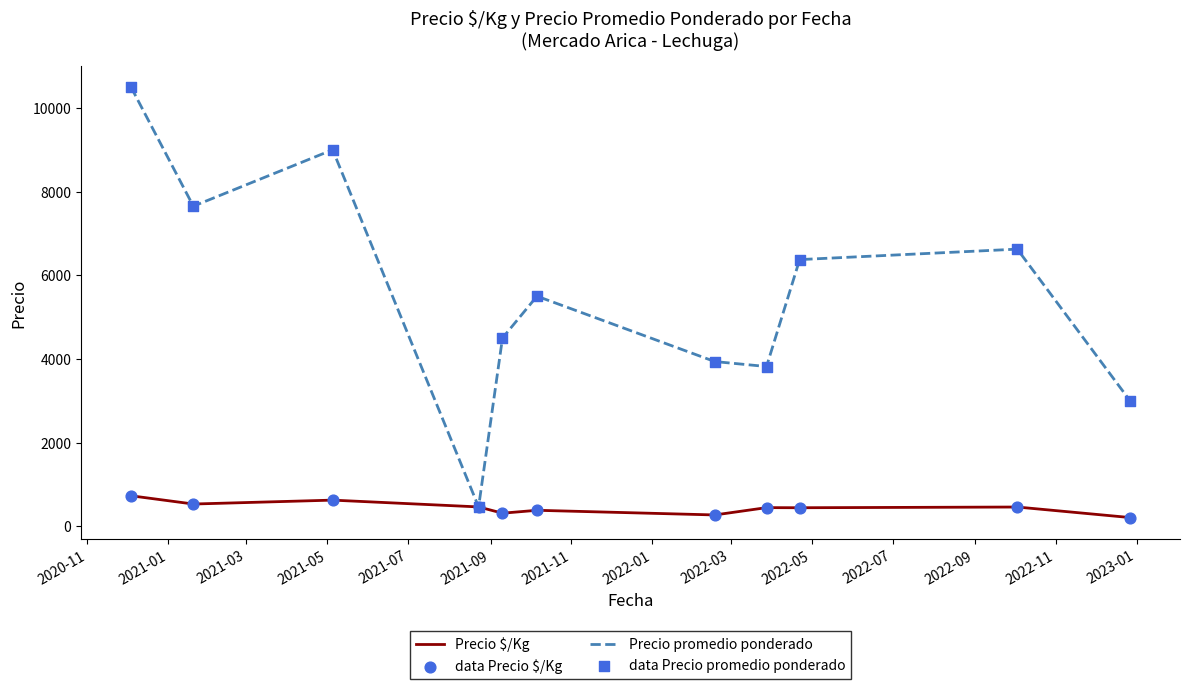

Which series has the largest total across all categories?

Precio promedio ponderado